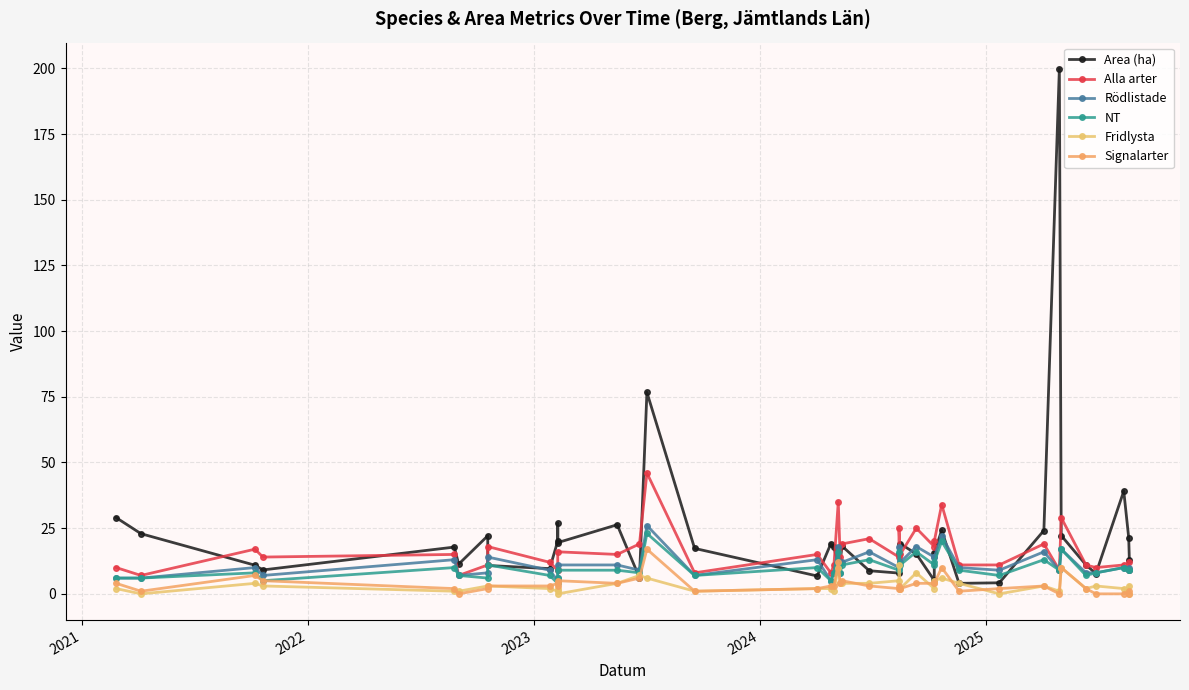

How many times do Fridlysta and Area (ha) cross each other?

2